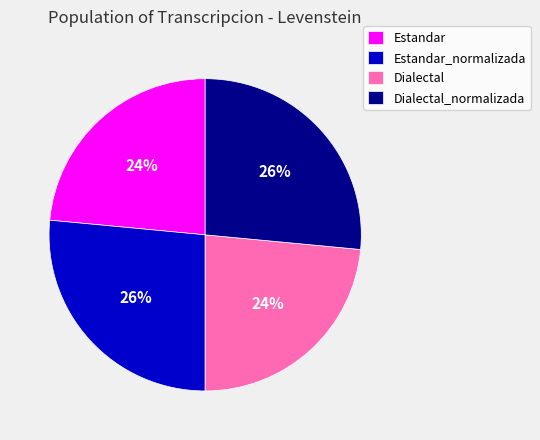

Approximately how many times larger is the value at Dialectal_normalizada compared to Estandar?

1.1